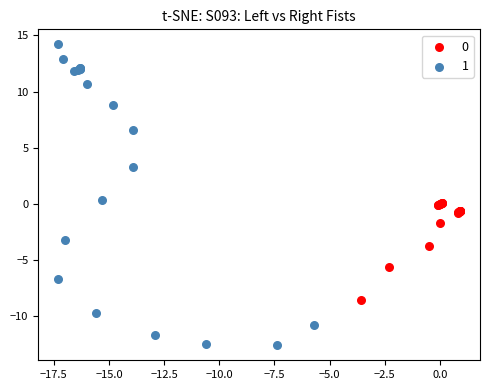

Which series reaches the minimum Y coordinate?

1